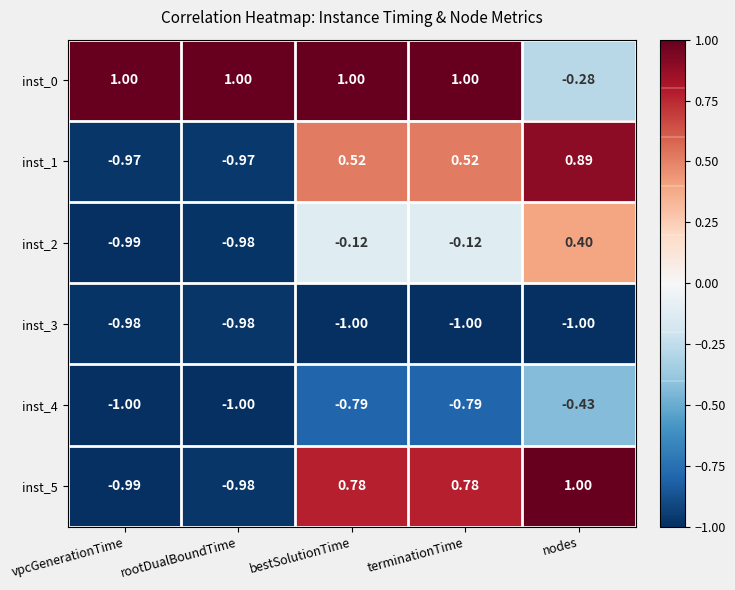

What is the smallest value displayed?

-1.0